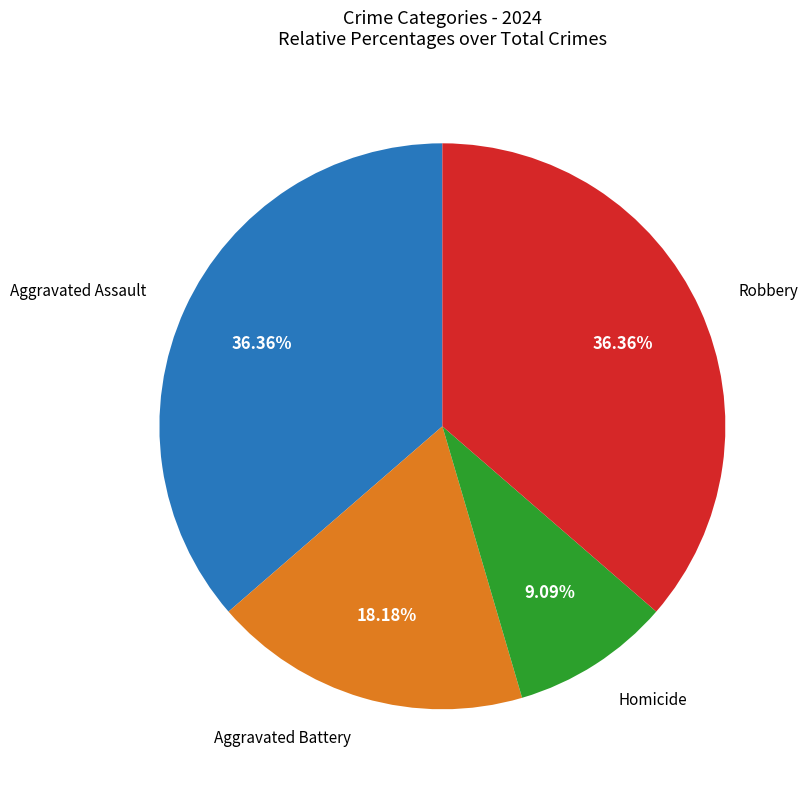

Is there any slice that represents more than half of the pie?

No